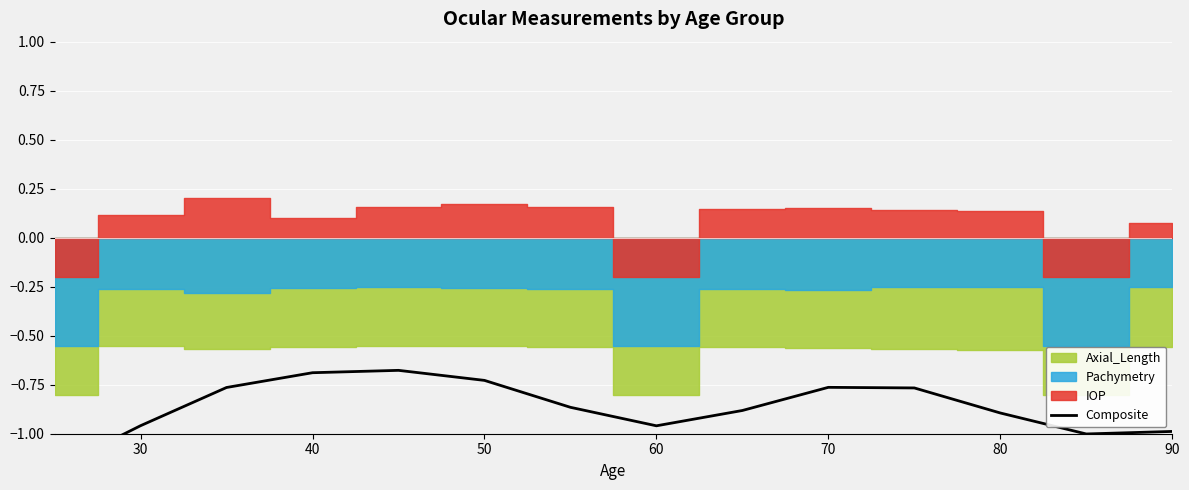

What is the average value?

-0.9